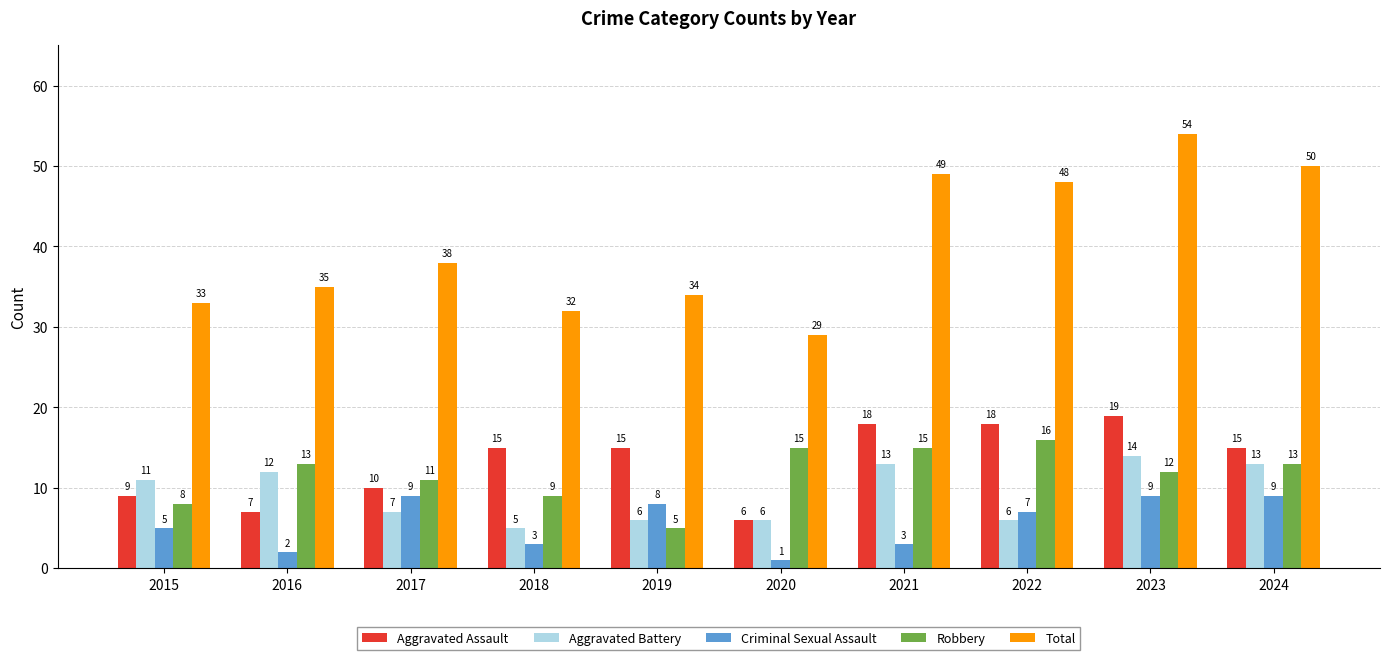

Reading left to right, what are all the values shown in this chart?

Aggravated Assault: 2015=9	2016=7	2017=10	2018=15	2019=15	2020=6	2021=18	2022=18	2023=19	2024=15
Aggravated Battery: 2015=11	2016=12	2017=7	2018=5	2019=6	2020=6	2021=13	2022=6	2023=14	2024=13
Criminal Sexual Assault: 2015=5	2016=2	2017=9	2018=3	2019=8	2020=1	2021=3	2022=7	2023=9	2024=9
Robbery: 2015=8	2016=13	2017=11	2018=9	2019=5	2020=15	2021=15	2022=16	2023=12	2024=13
Total: 2015=33	2016=35	2017=38	2018=32	2019=34	2020=29	2021=49	2022=48	2023=54	2024=50